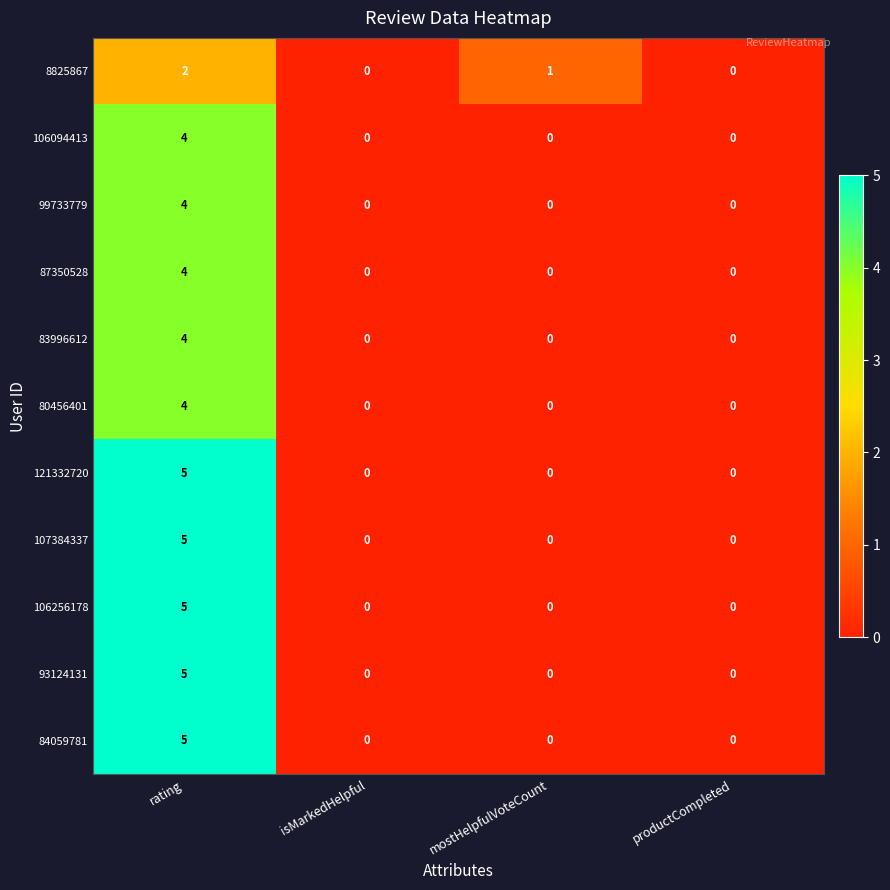

Is the value of 99733779 at productCompleted greater than the value of 121332720 at rating?

No